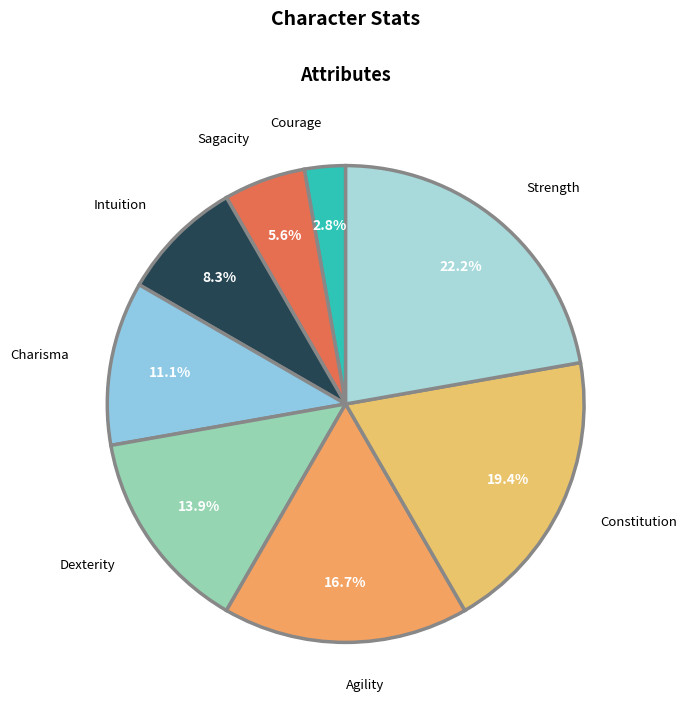

What portion of the pie excludes Agility?

83.3%